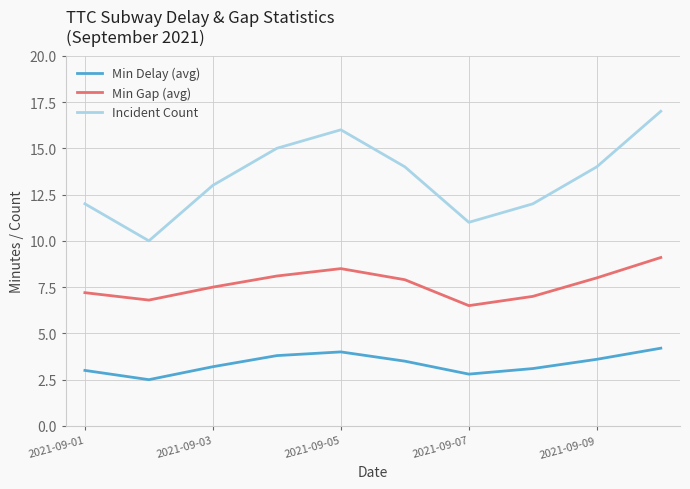

How many categories are shown in the chart?

10